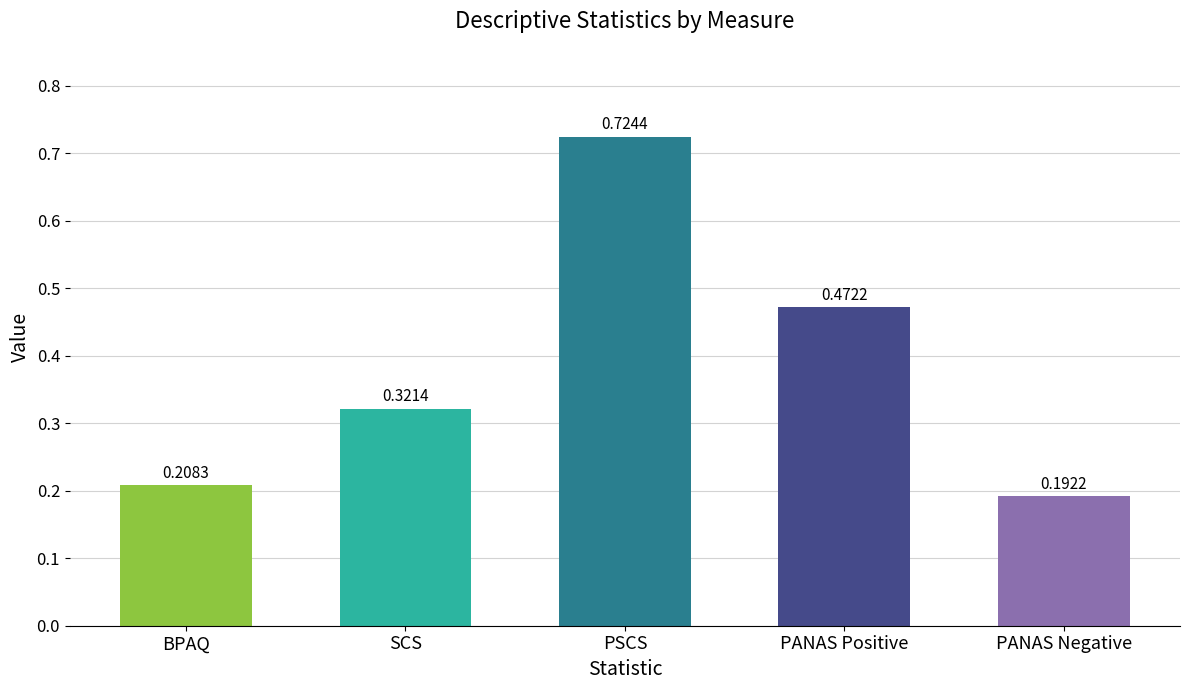

List the labels in order of value, smallest first.

PANAS Negative, BPAQ, SCS, PANAS Positive, PSCS